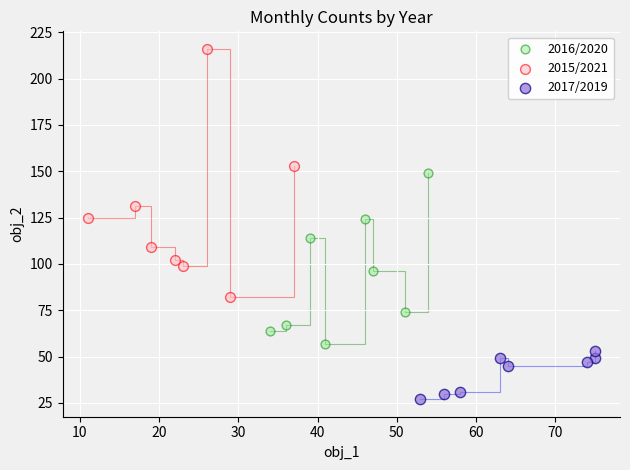

Which series has the widest spread of Y values?

2015/2021